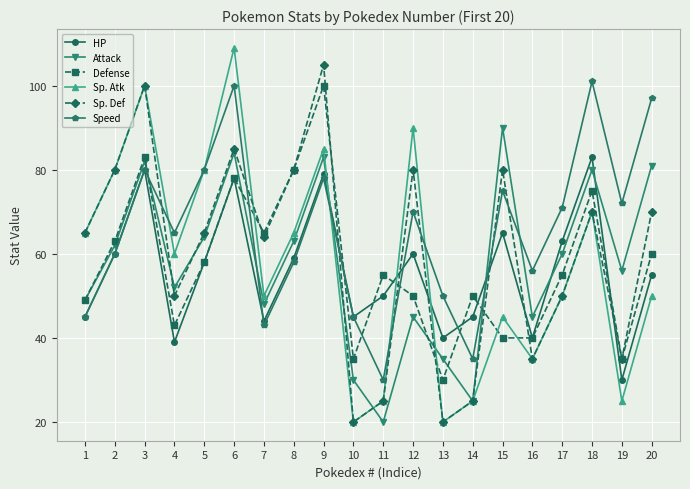

What is the value of the Sp. Atk point at the 12th from the left?

90